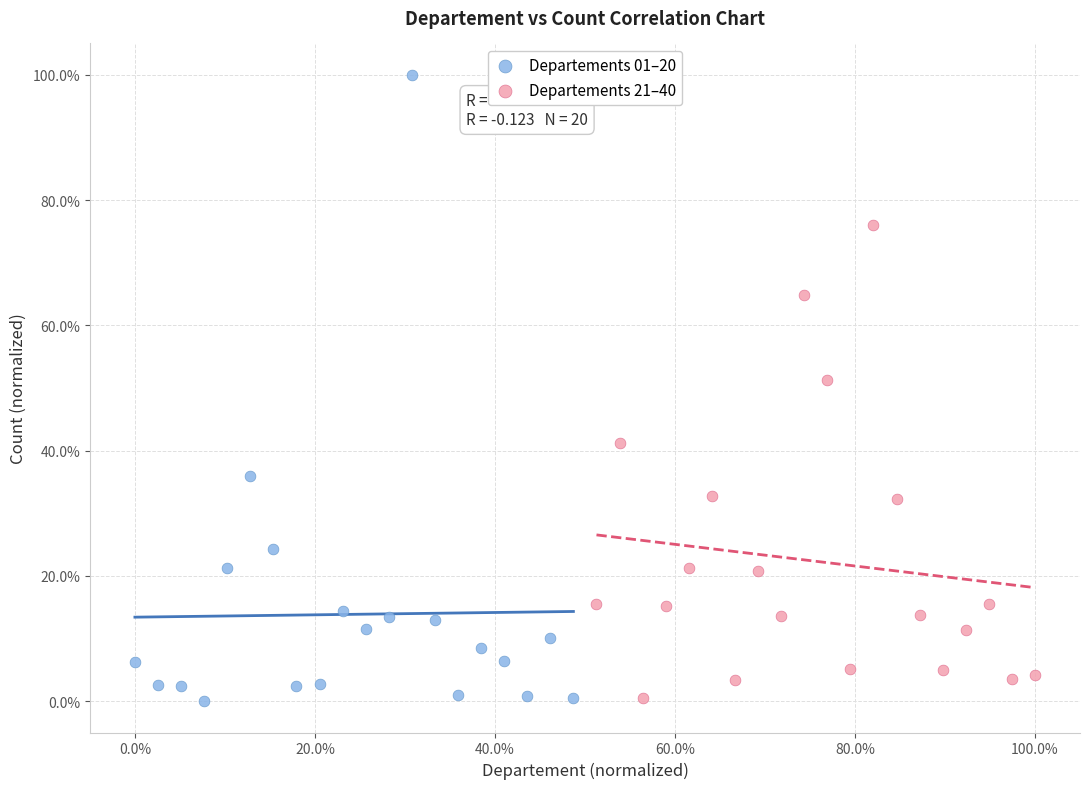

What are all the series names shown in the legend?

Departements 01–20, Departements 21–40